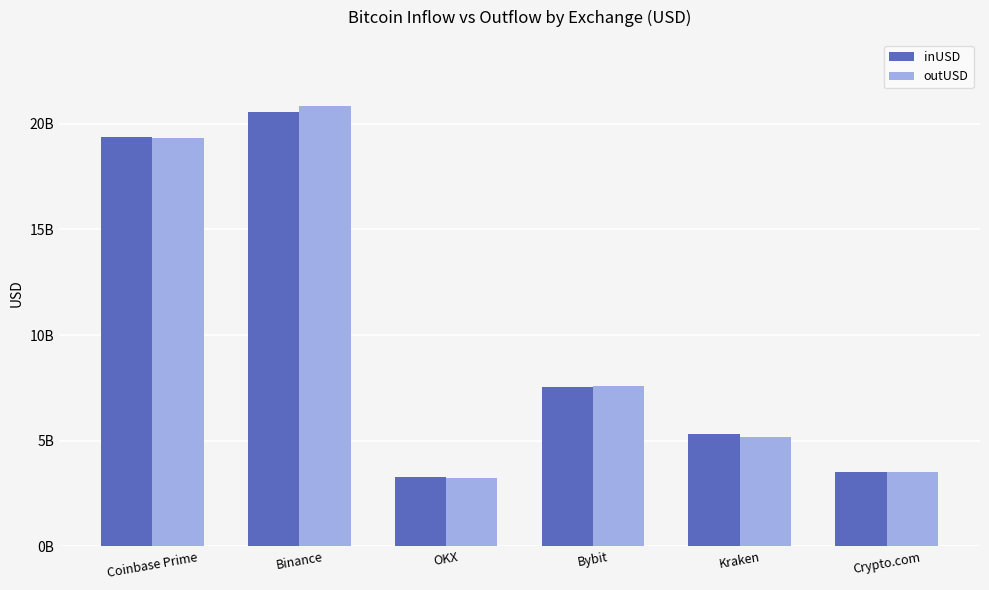

What is the label of the 6th bar from the right?

Coinbase Prime